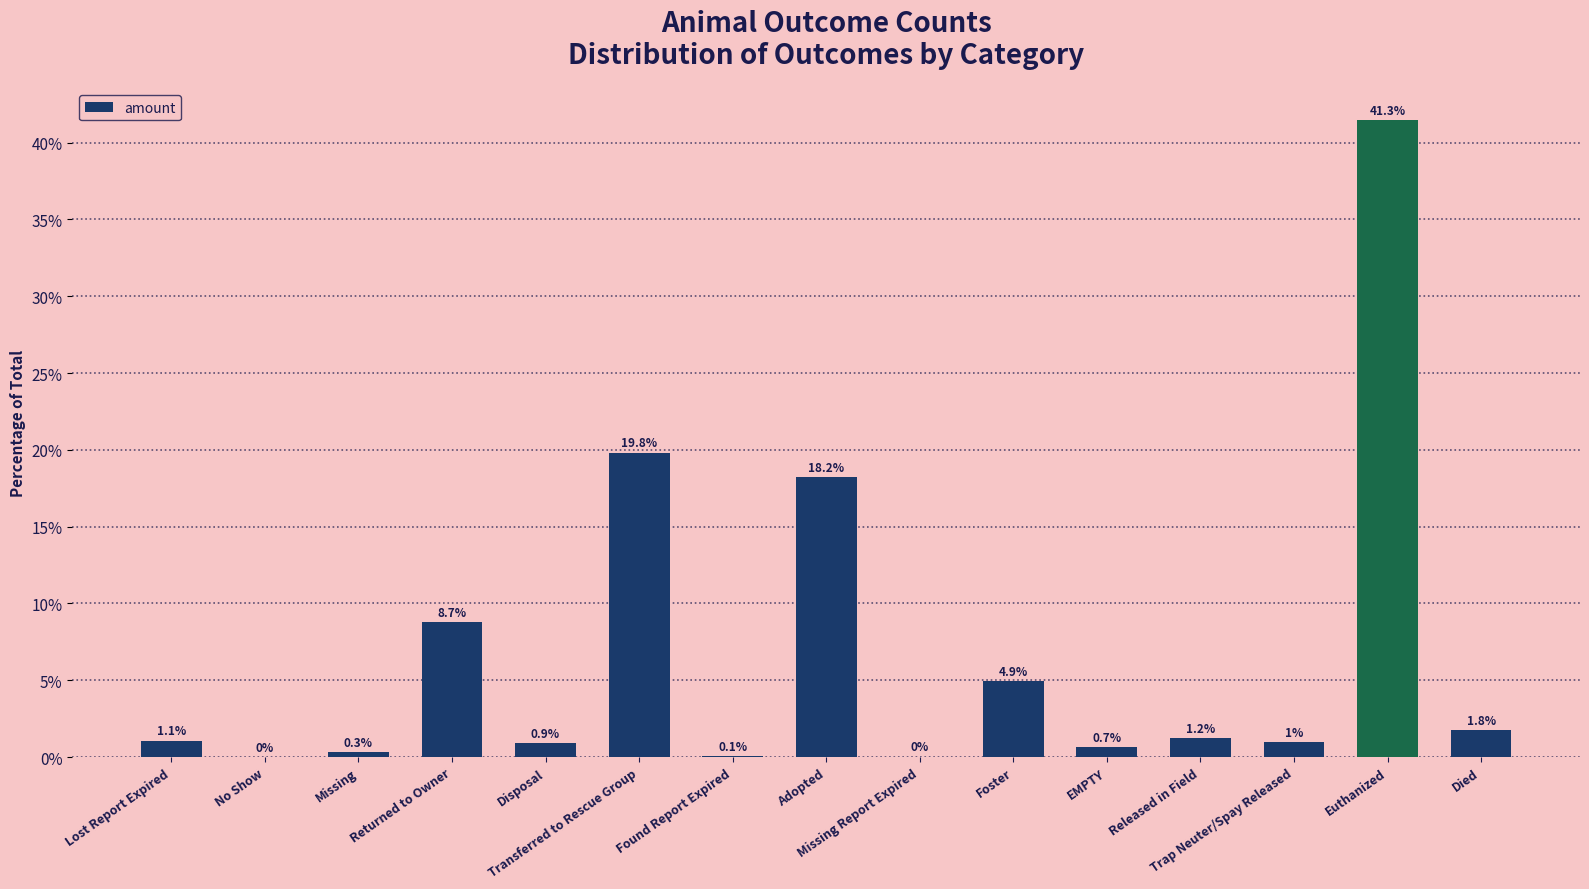

Are the bars horizontal?

No